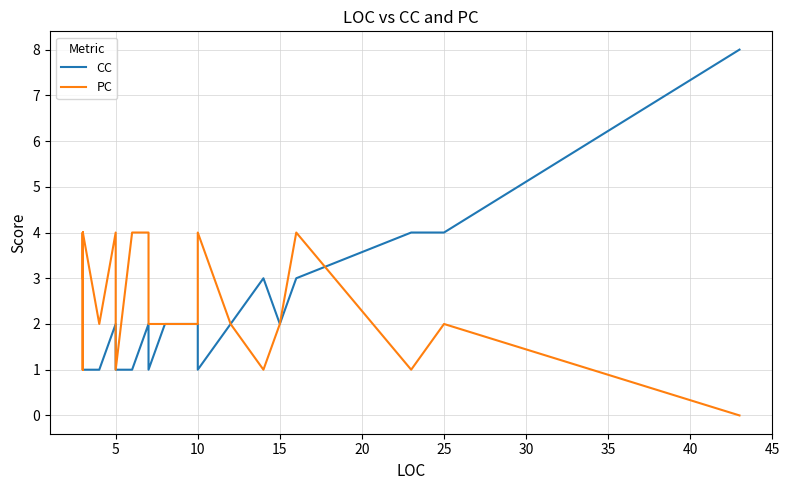

How many values in the PC series exceed 2?

14